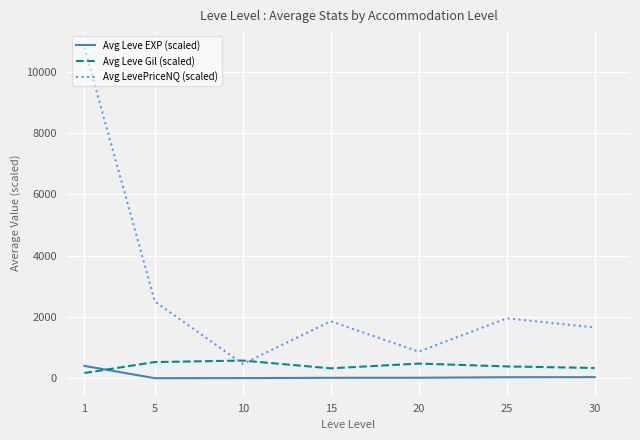

At which category is the sum across all series the highest?

1